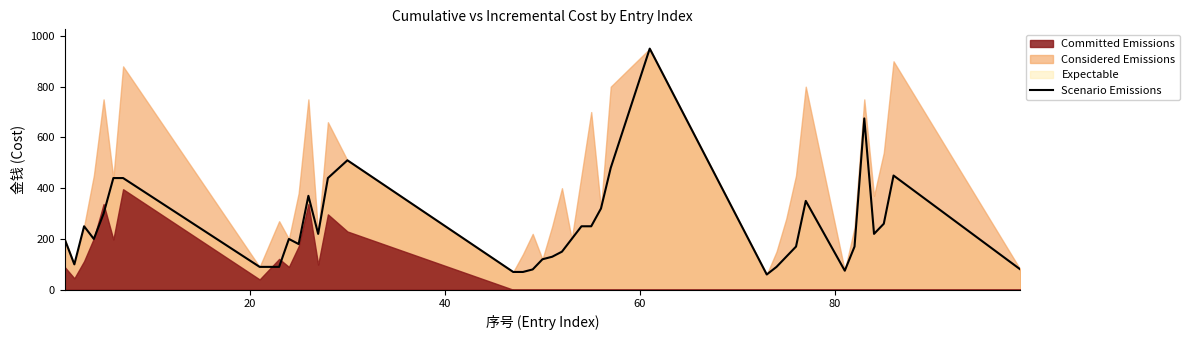

What is the maximum value shown in the chart?

950